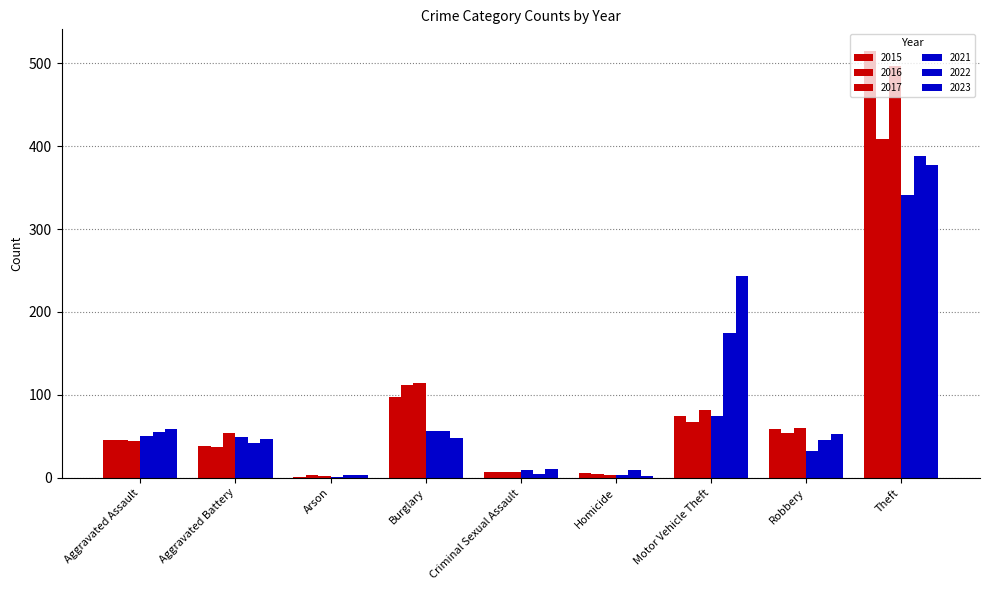

Rank the series by their maximum value, from highest to lowest.

2015, 2017, 2016, 2022, 2023, 2021